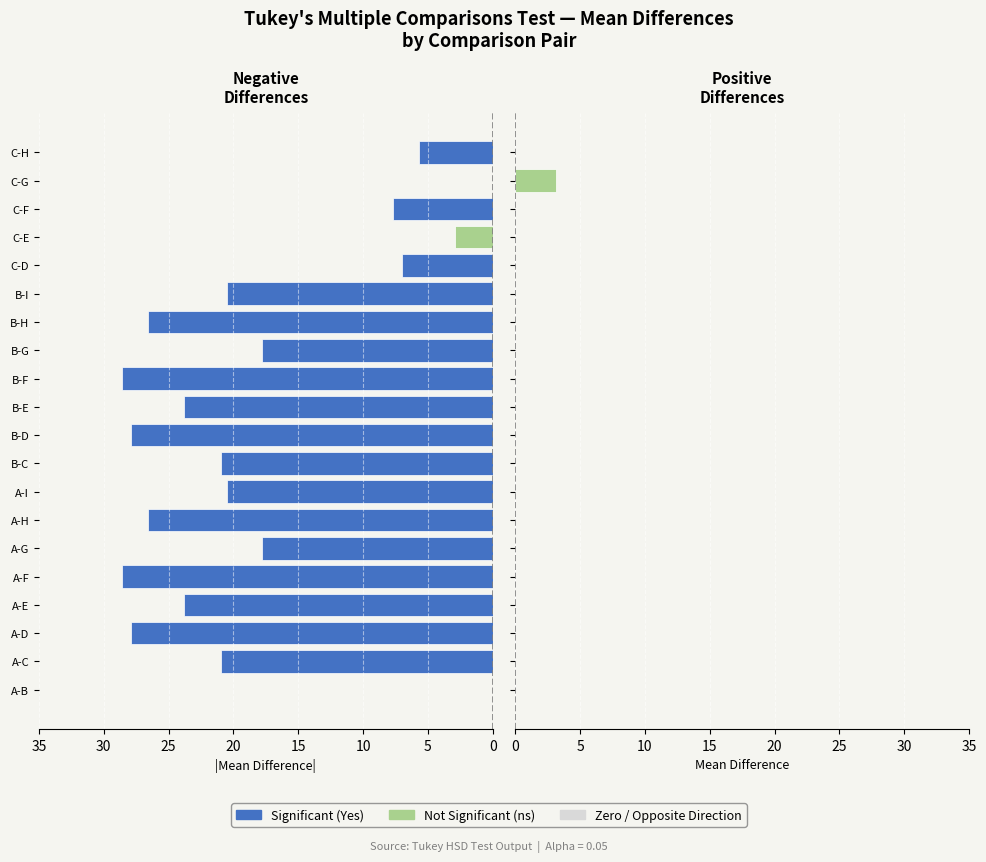

Reading left to right, extract all data points from this chart.

Negative Diff.: 0.0	20.9	27.9	23.8	28.6	17.8	26.6	20.5	20.9	27.9	23.8	28.6	17.8	26.6	20.5	7.0	2.9	7.7	0.0	5.7
Positive Diff.: 0.0	0.0	0.0	0.0	0.0	0.0	0.0	0.0	0.0	0.0	0.0	0.0	0.0	0.0	0.0	0.0	0.0	0.0	3.1	0.0